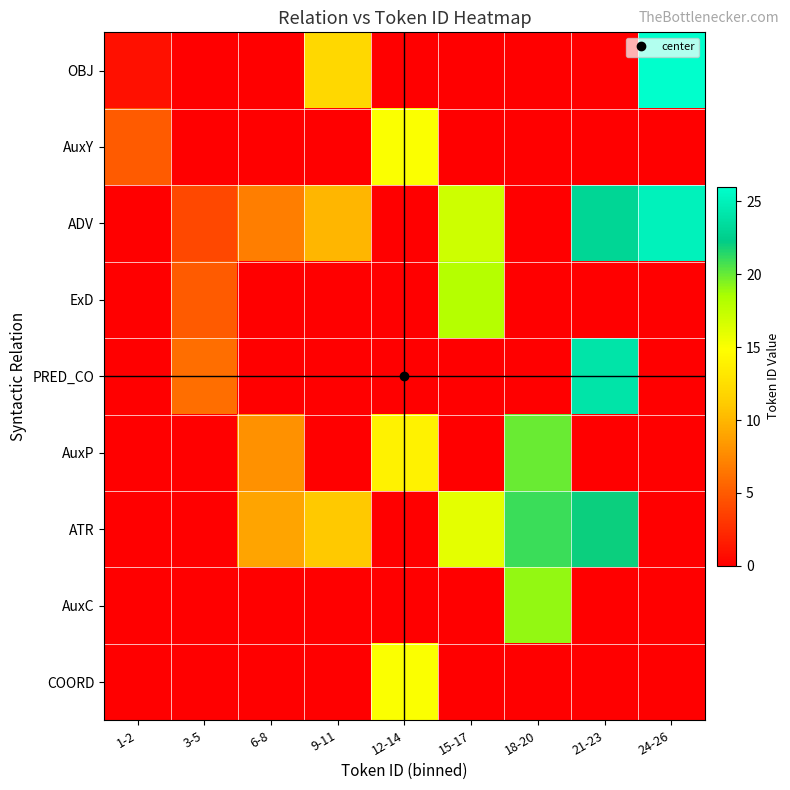

What is the maximum value shown in the chart?

26